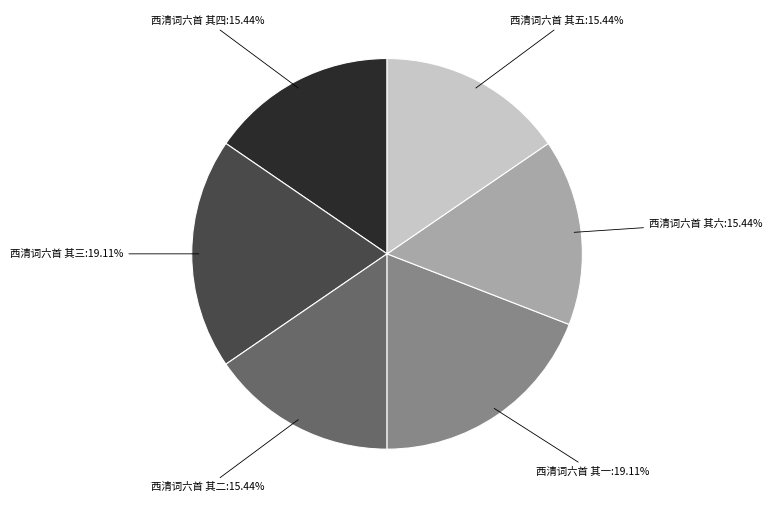

Is there a majority slice in this chart?

No